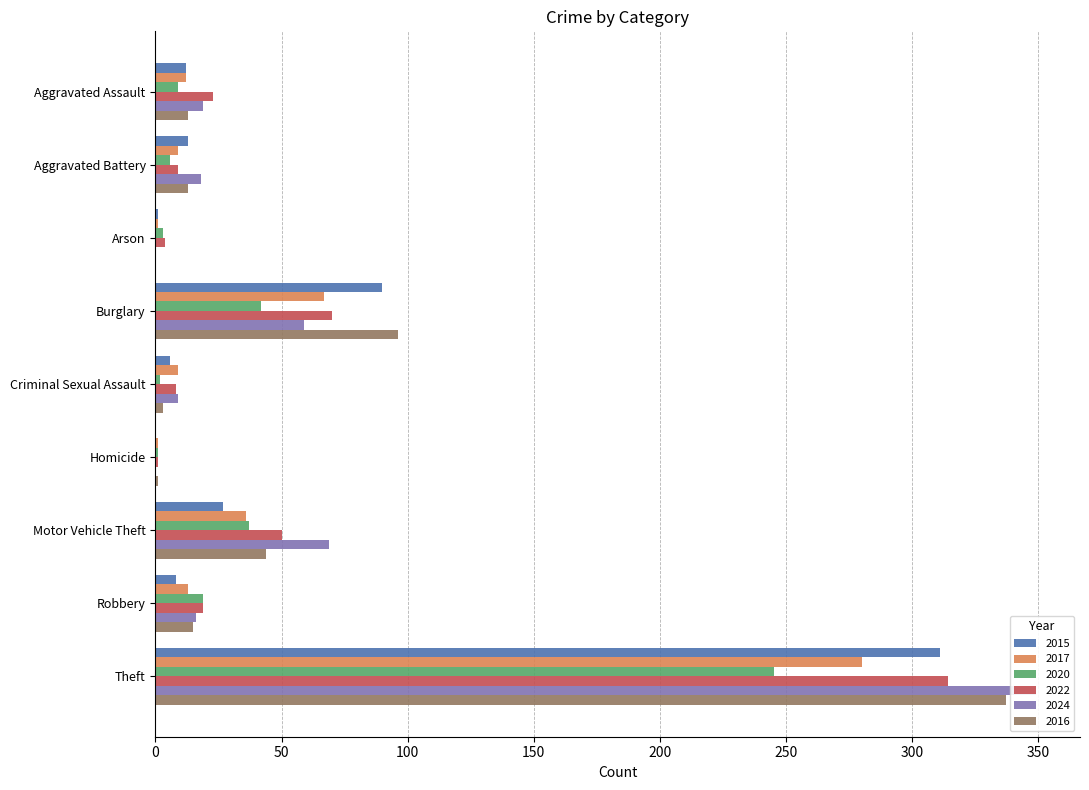

Reading left to right, transcribe all the data shown in this chart.

2015: 12	13	1	90	6	0	27	8	311
2017: 12	9	1	67	9	1	36	13	280
2020: 9	6	3	42	2	1	37	19	245
2022: 23	9	4	70	8	1	50	19	314
2024: 19	18	0	59	9	0	69	16	349
2016: 13	13	0	96	3	1	44	15	337